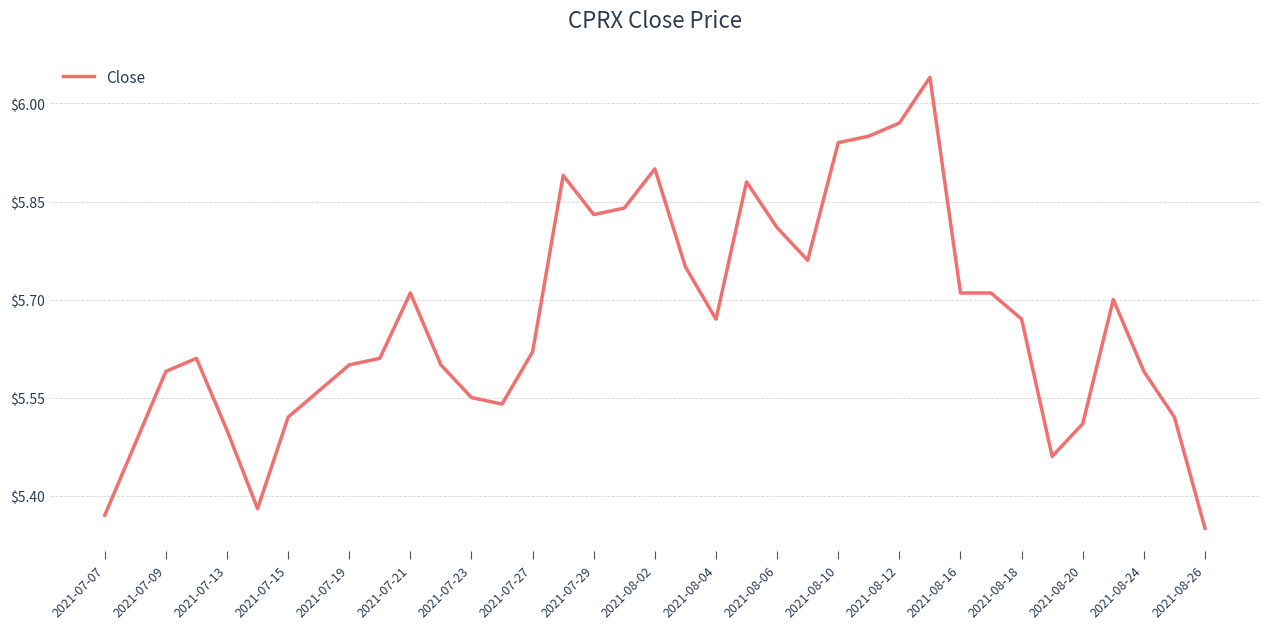

What is the difference between the maximum and minimum values?

0.7